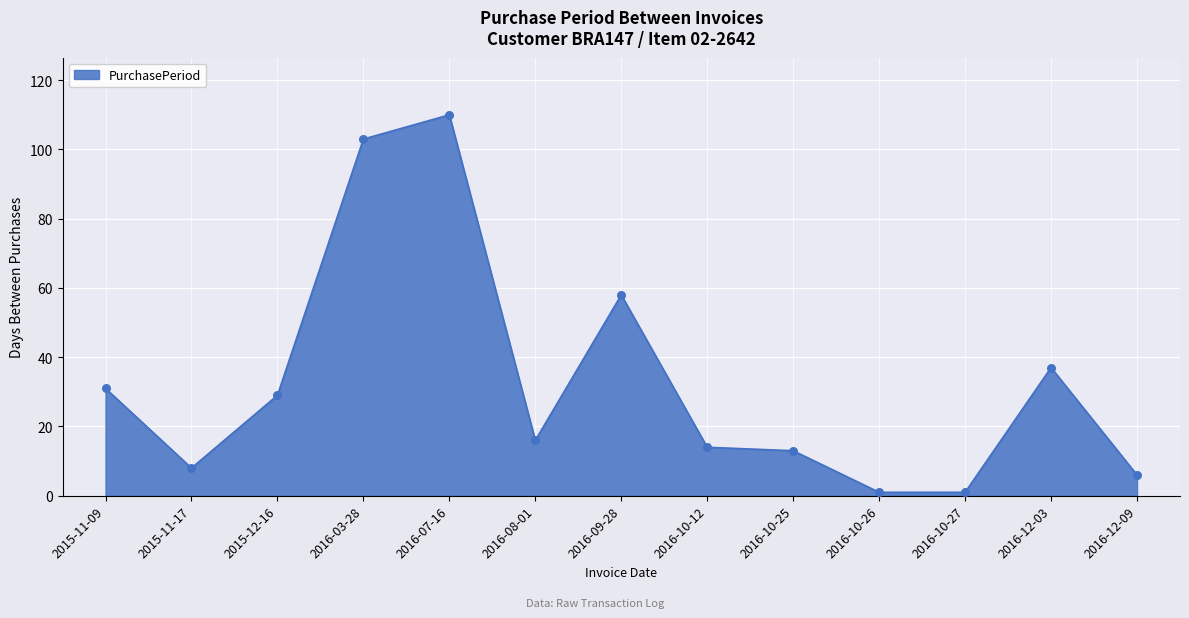

What is the ratio of the value at 2016-12-09 to the value at 2016-10-27?

6.0